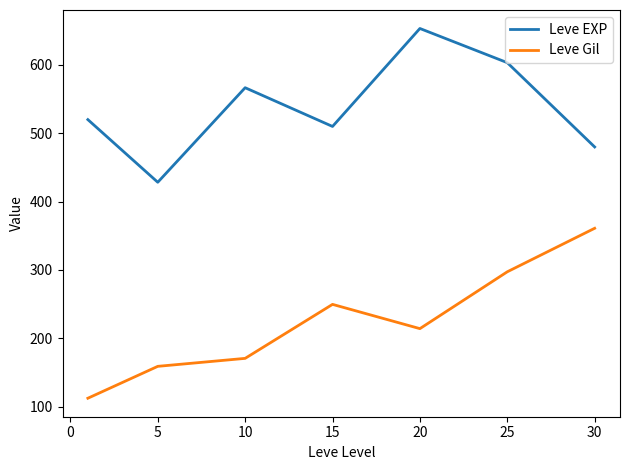

What is the difference between the maximum and minimum values in the Leve Gil series?

248.7